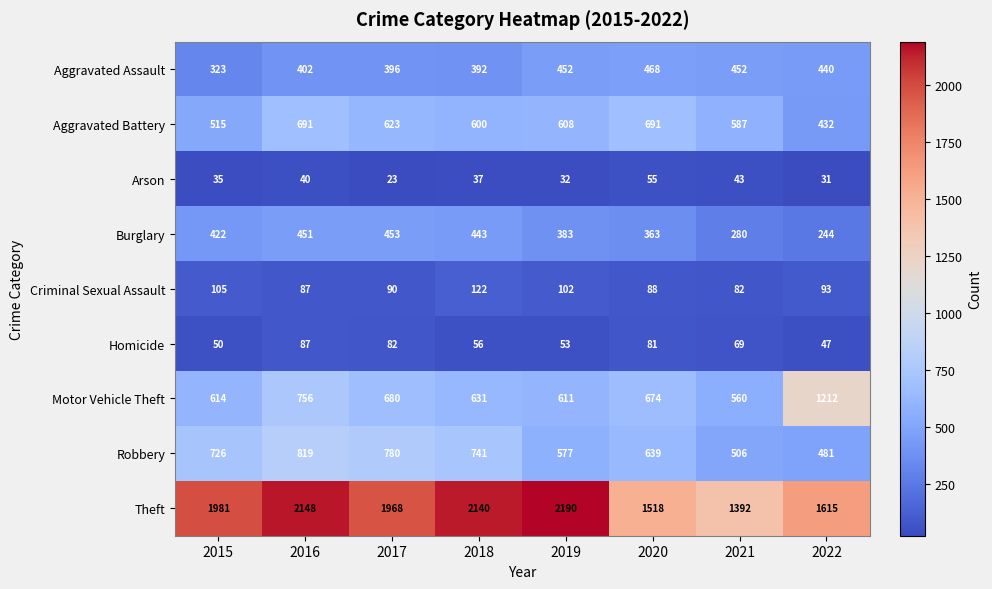

Is it true that Burglary equals 280 at 2021?

True